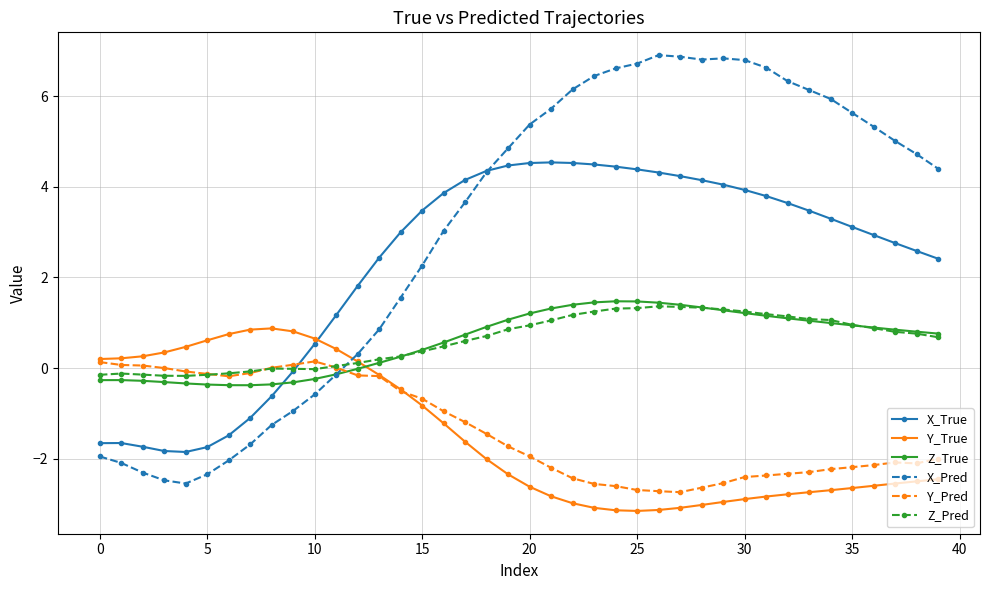

Does the chart display data point markers on the line(s)?

Yes